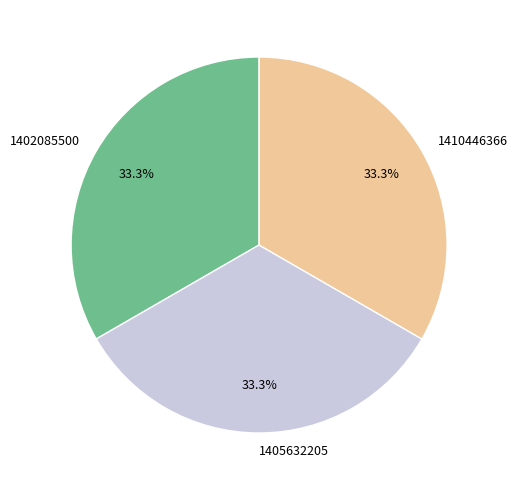

Approximately how many times larger is the value at 1402085500 compared to 1410446366?

1.0